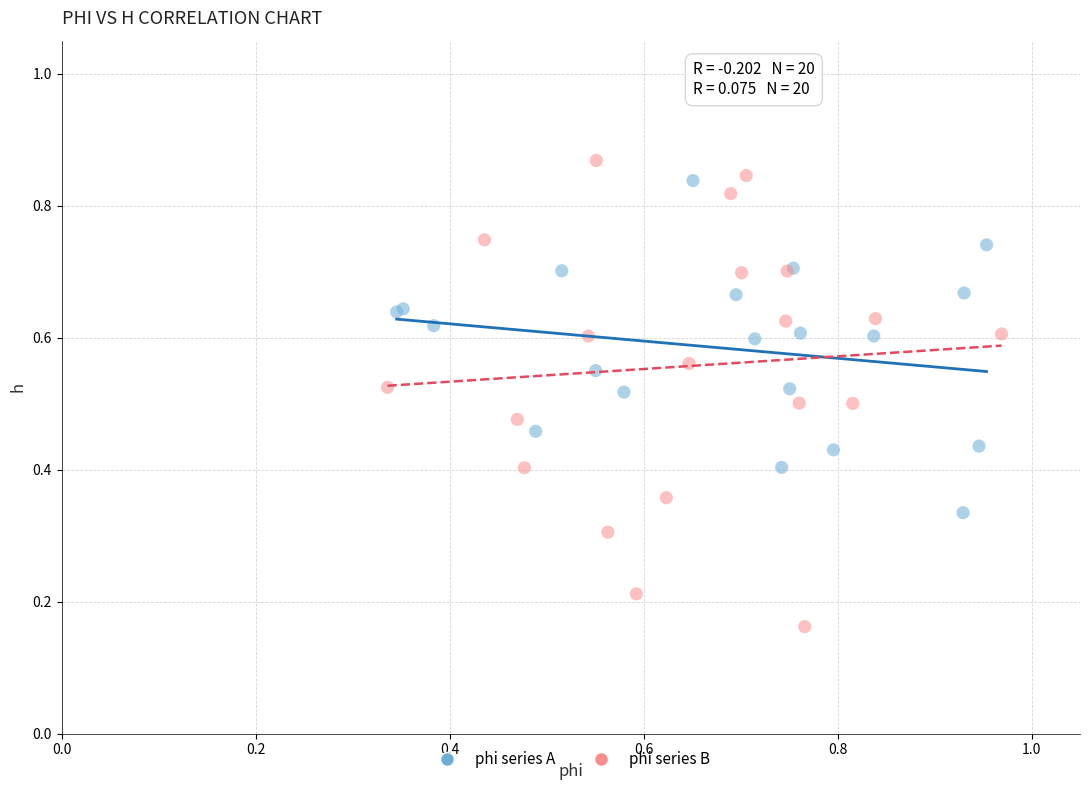

Which series reaches the maximum Y coordinate?

phi series B